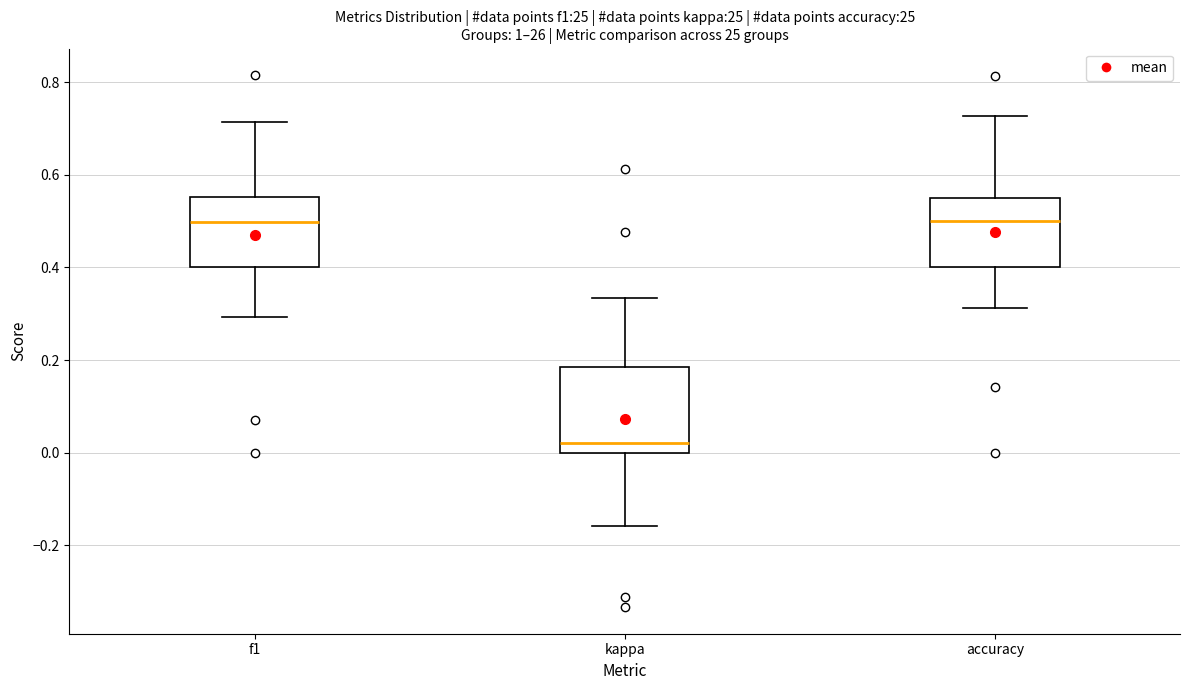

Reading left to right, read every box against the y-axis: the position of its median line, the range the box covers, and the ends of its whiskers. The values are not printed on the chart, so give them approximately, as read against the axis.

f1: median 0.50, box 0.40 to 0.56, whiskers 0.30 to 0.72
kappa: median 0.02, box 0.00 to 0.18, whiskers -0.16 to 0.34
accuracy: median 0.50, box 0.40 to 0.56, whiskers 0.32 to 0.72